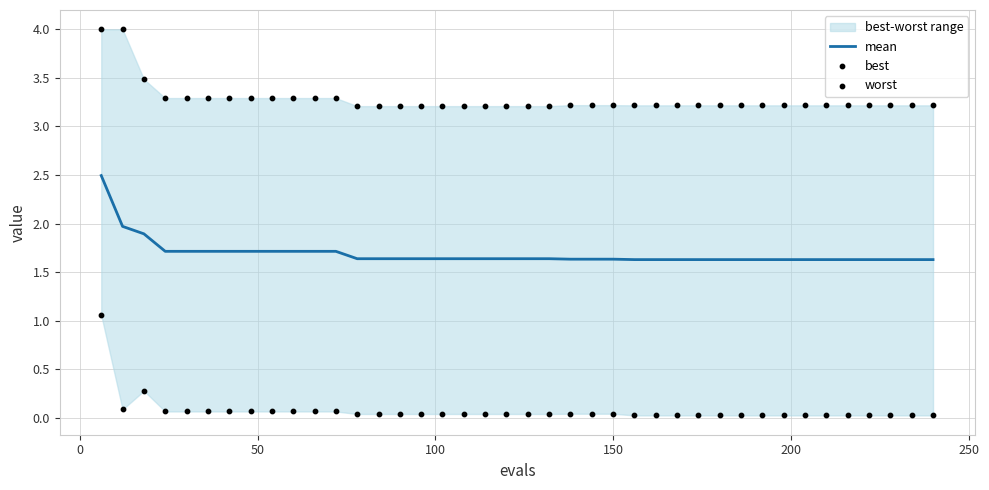

Which series has the largest total across all categories?

worst